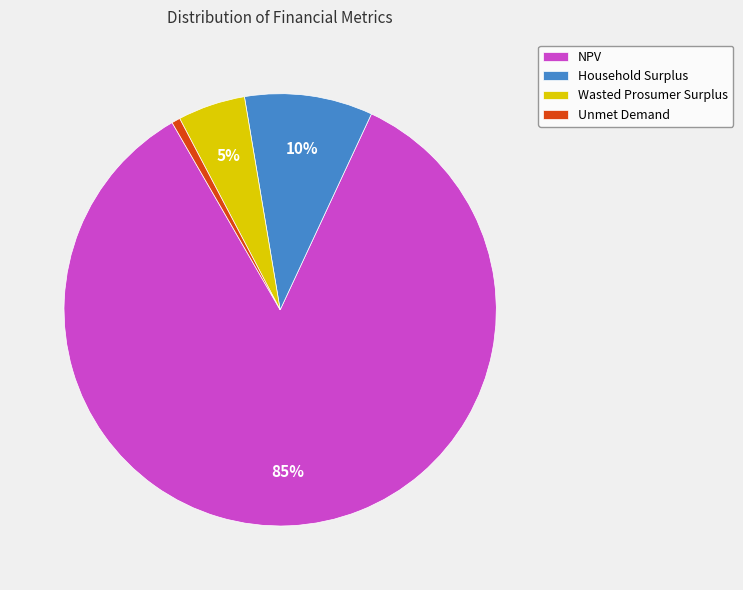

To the nearest percent, what is the difference between the Wasted Prosumer Surplus and Unmet Demand slice percentages?

4%